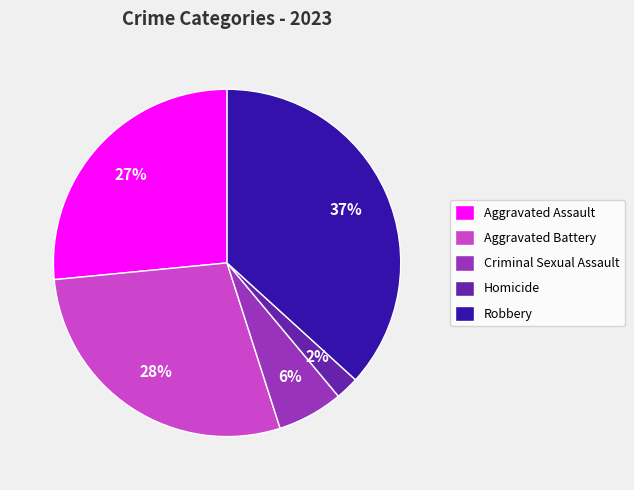

To the nearest percent, what is the combined percentage of Homicide and Aggravated Assault?

29%